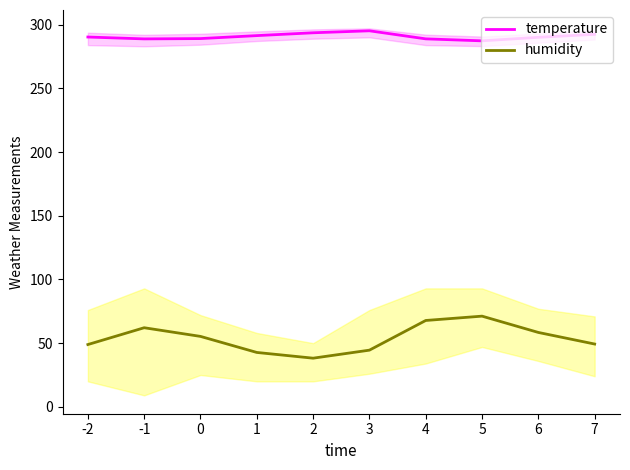

True or false: temperature has more than 1 interior local peaks.

False